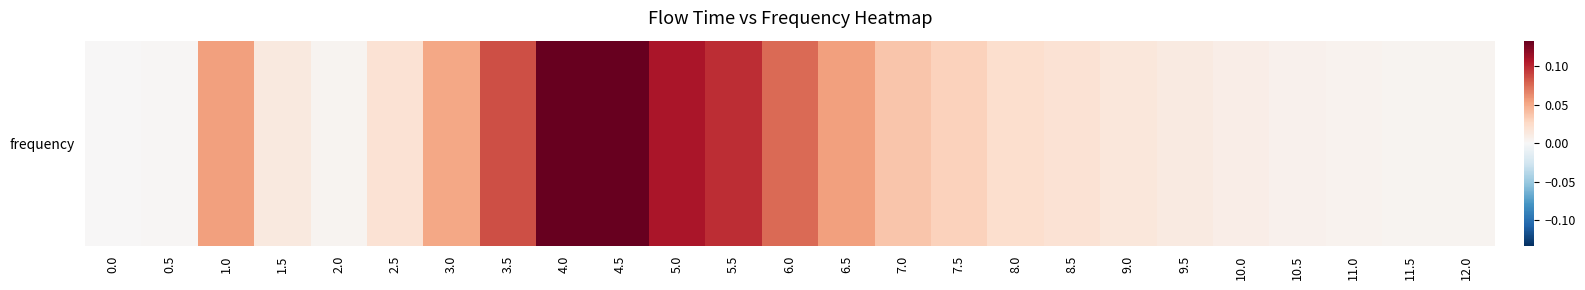

Rank the categories by value from lowest to highest.

0.0, 0.5, 12.0, 11.5, 2.0, 11.0, 10.5, 10.0, 9.5, 1.5, 9.0, 2.5, 8.5, 8.0, 7.5, 7.0, 3.0, 6.5, 1.0, 6.0, 3.5, 5.5, 5.0, 4.0, 4.5